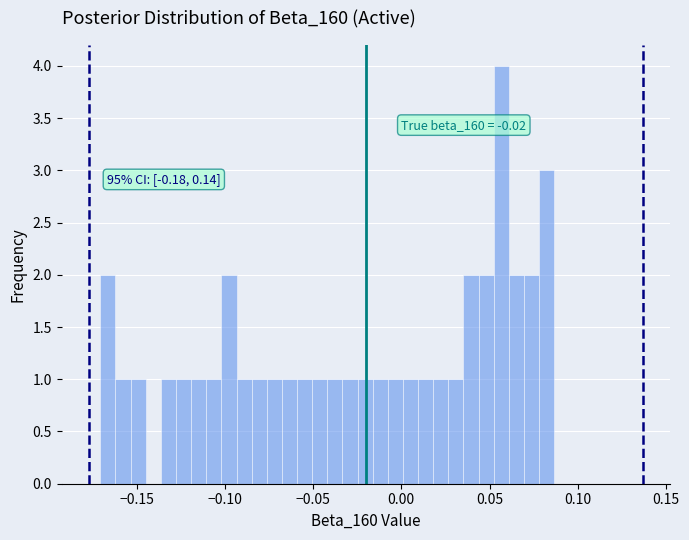

Around what value on the x-axis is the tallest bar? Give the approximate position of its centre, as read against the axis.

0.055